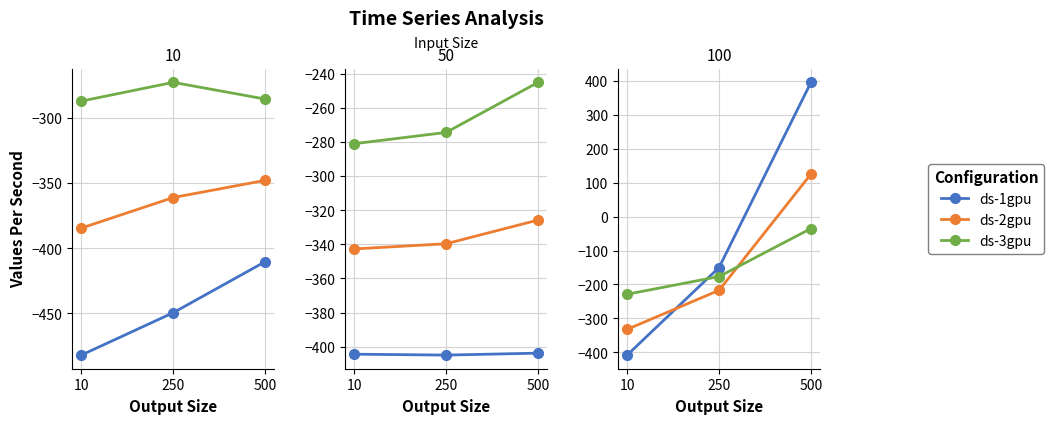

Between 10 and 250, which series saw the biggest shift?

ds-1gpu